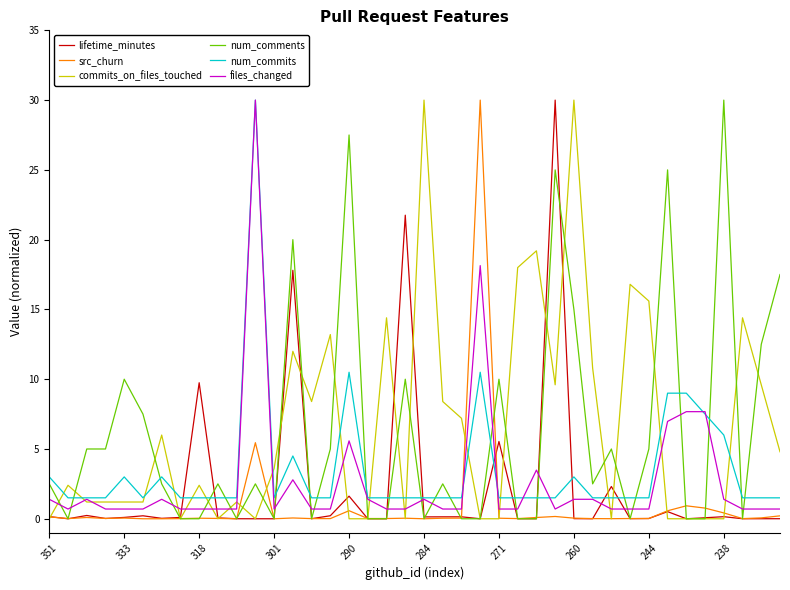

What is the greatest value displayed?

30.0